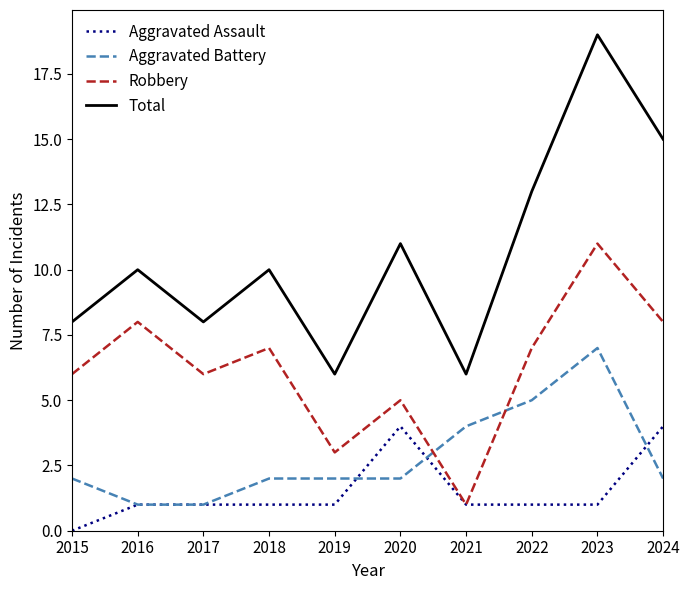

What value does the Robbery series have at 2022, to the nearest 5?

5